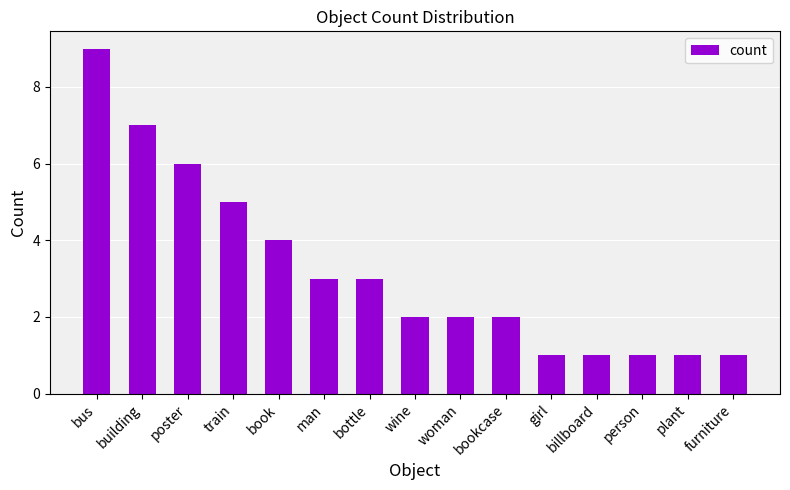

Approximately how many times larger is the value at poster compared to book?

1.5